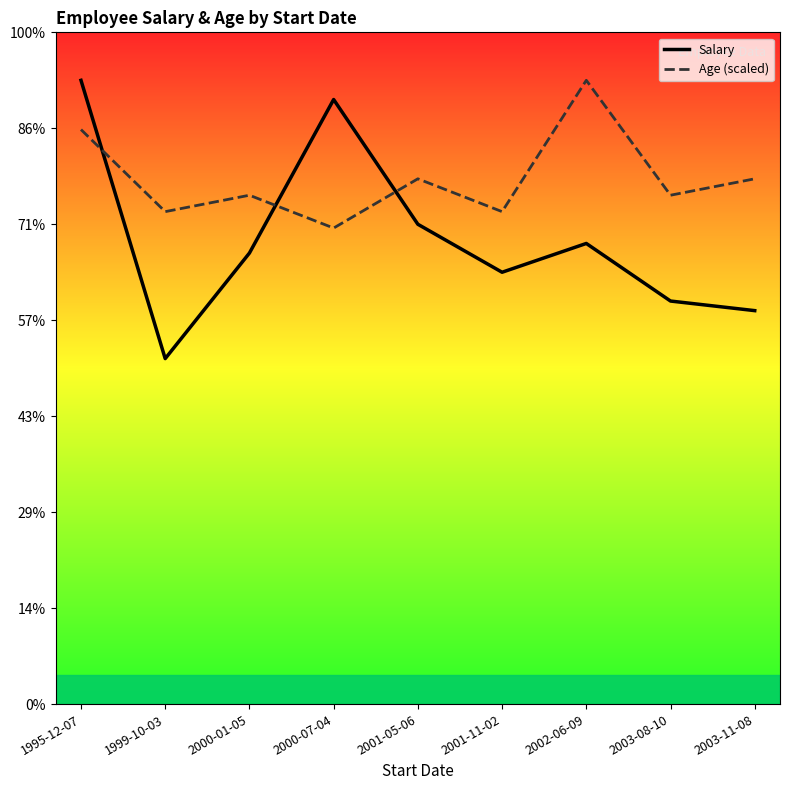

The value of Salary at 2003-08-10 is 42000.0. True or false?

True